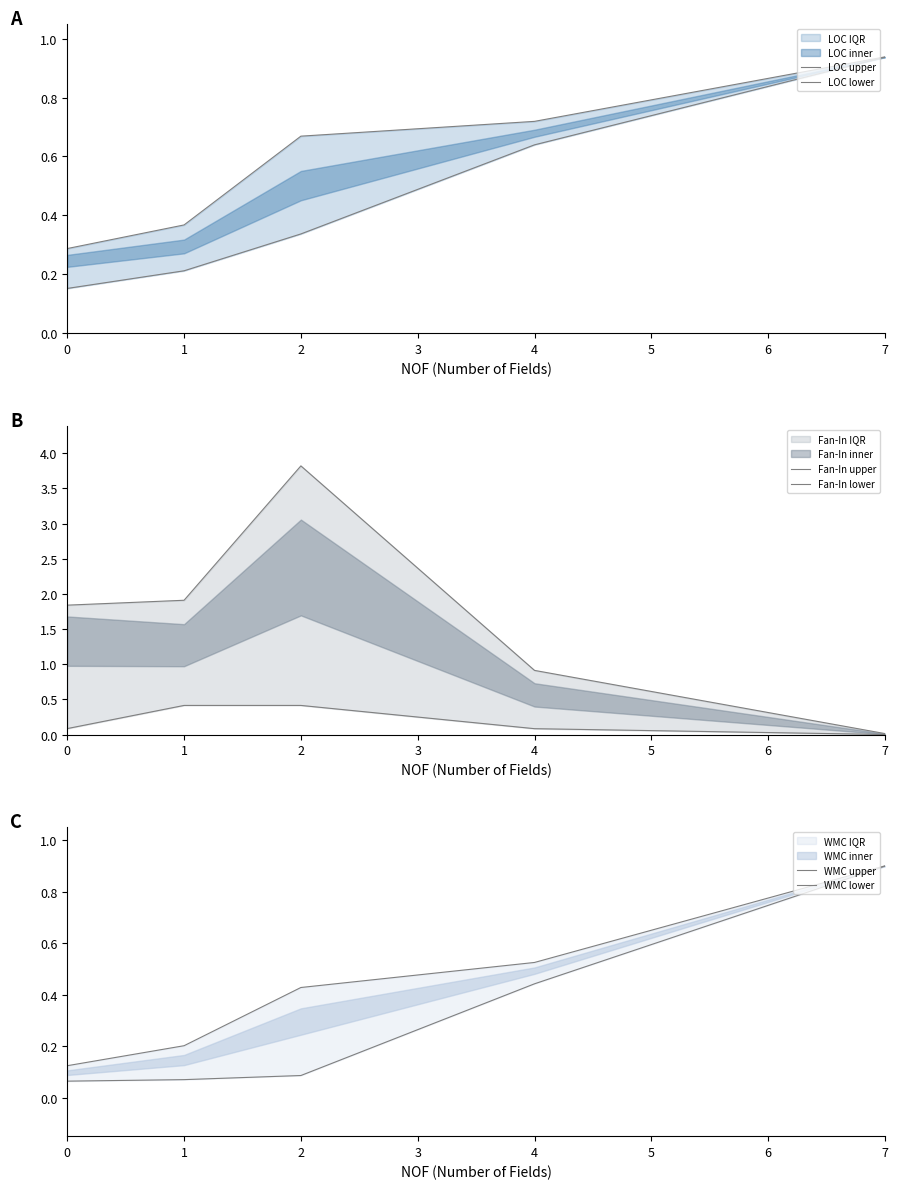

The value of LOC upper at 4 is 0.7. True or false?

True